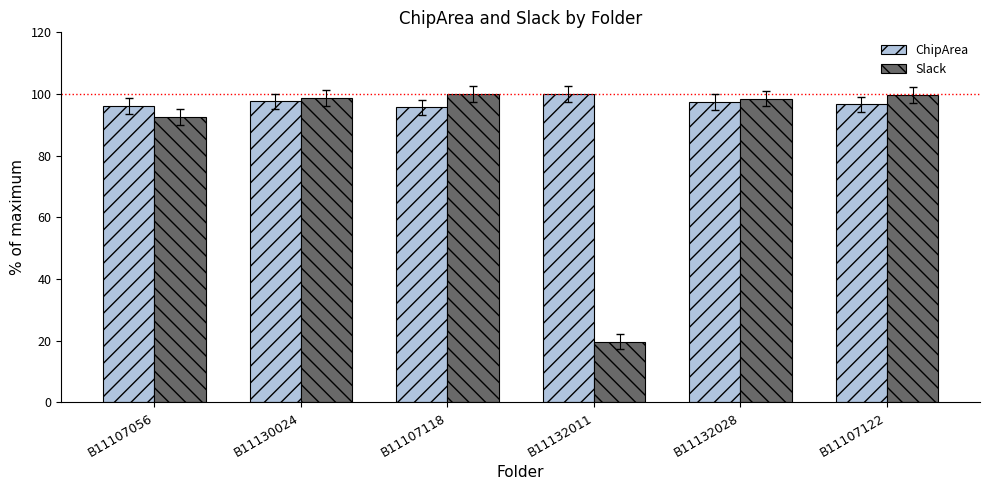

Is it true that Slack equals 98.5 at B11132028?

True